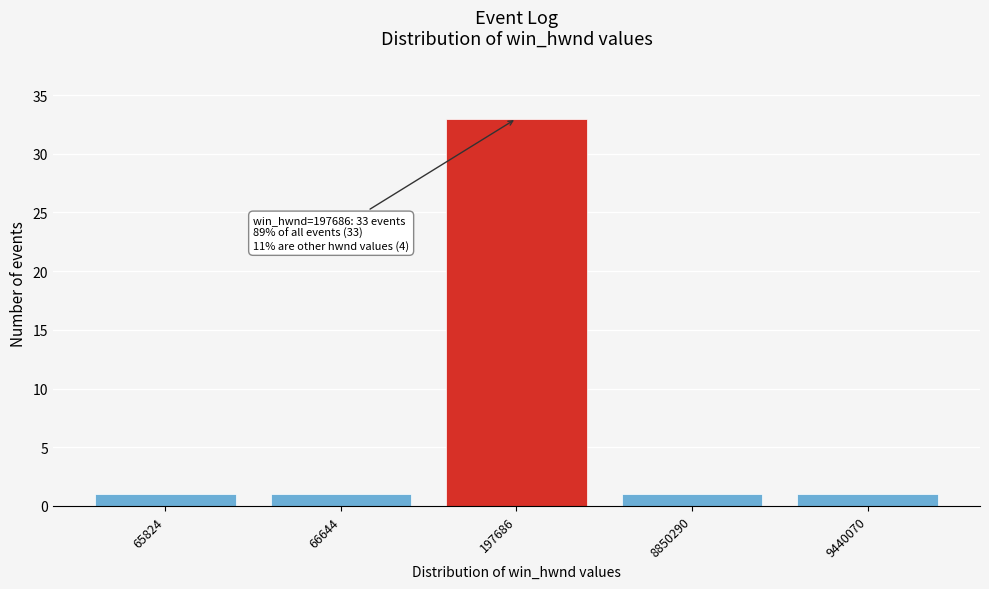

Reading right to left, list all the values displayed in this chart.

1	1	33	1	1